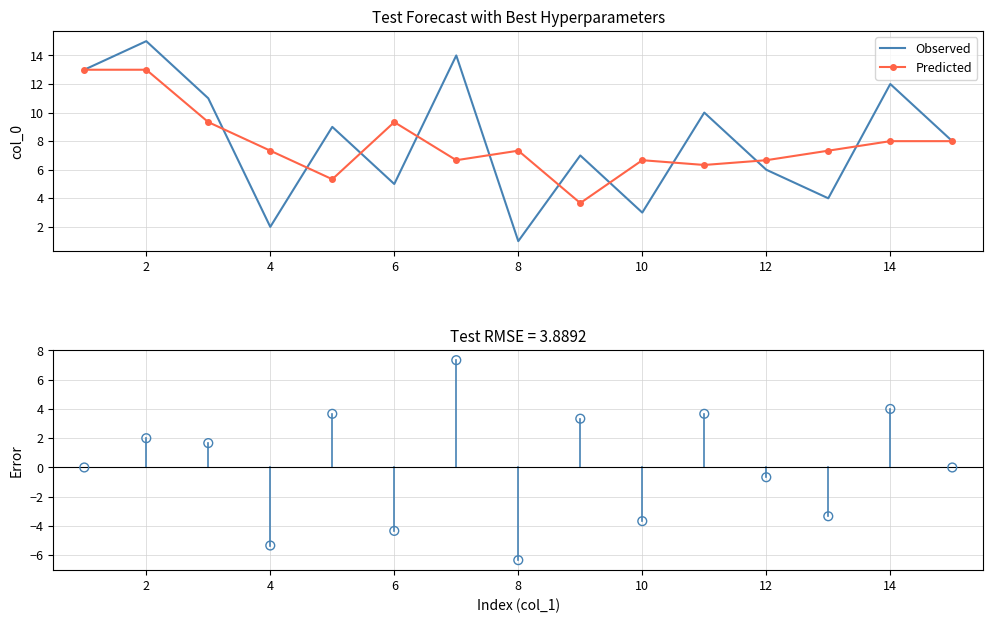

Which series contains the highest Y value?

Observed